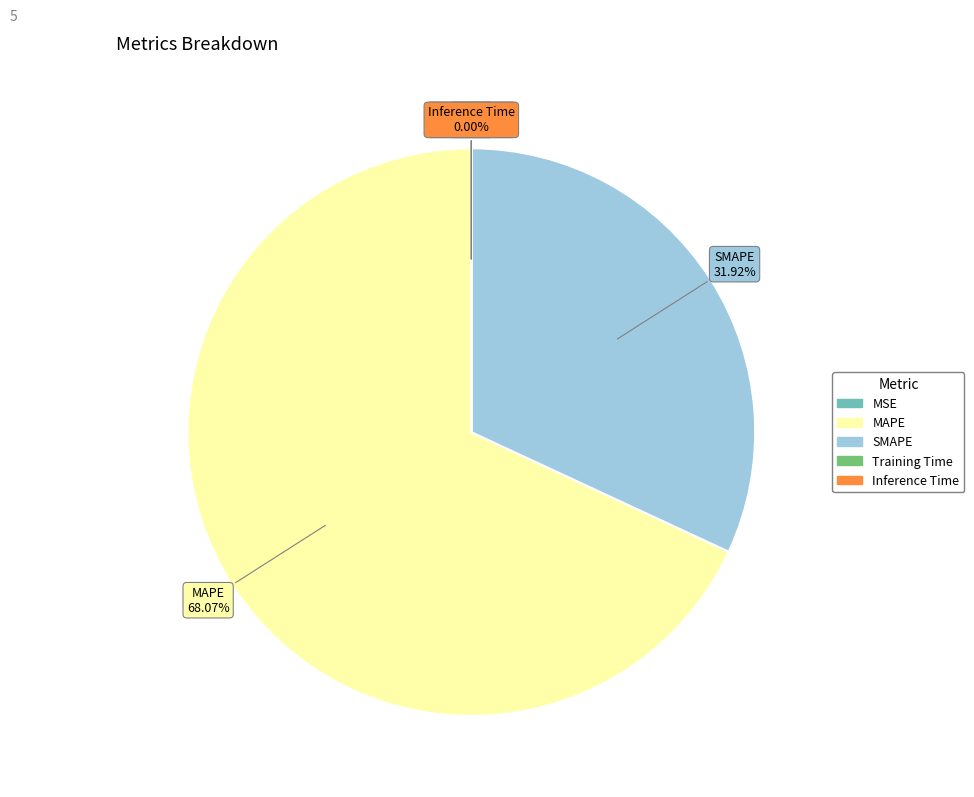

To the nearest percent, what is the difference between the largest and smallest slice percentages?

68%